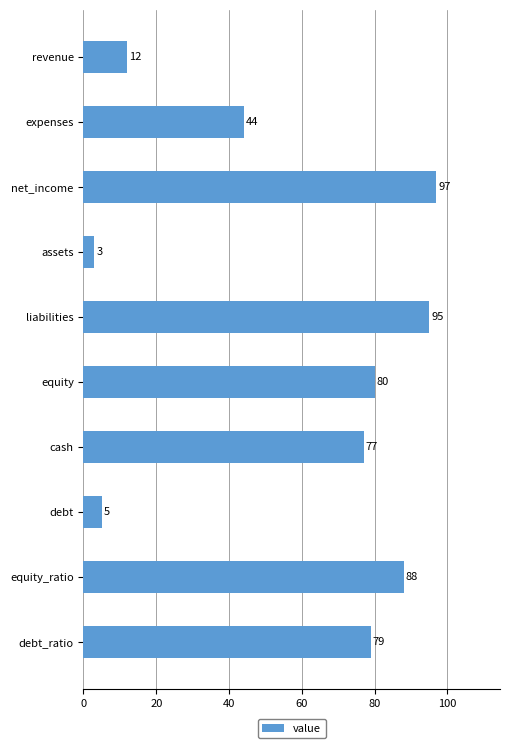

Which label corresponds to the largest value in the chart?

net_income